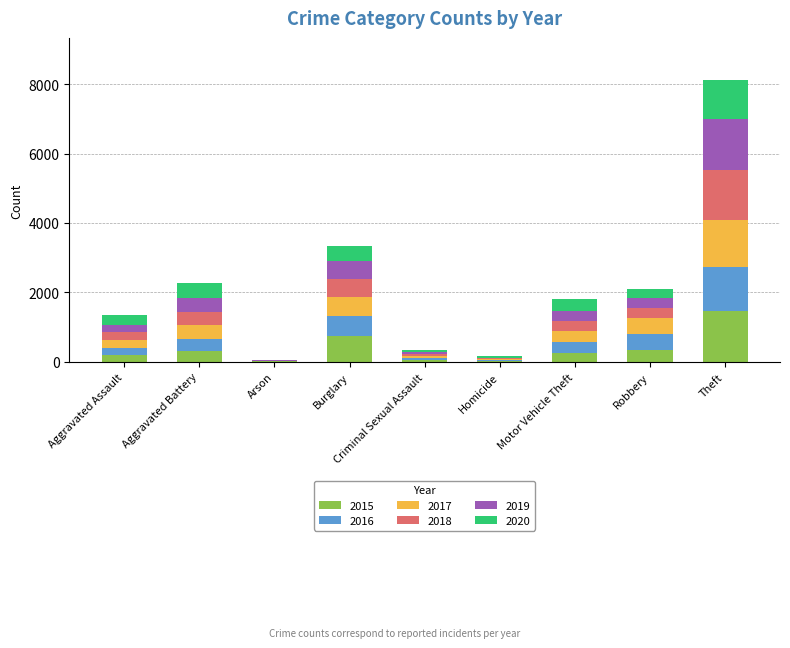

What is the highest value of the 2015 series?

1474